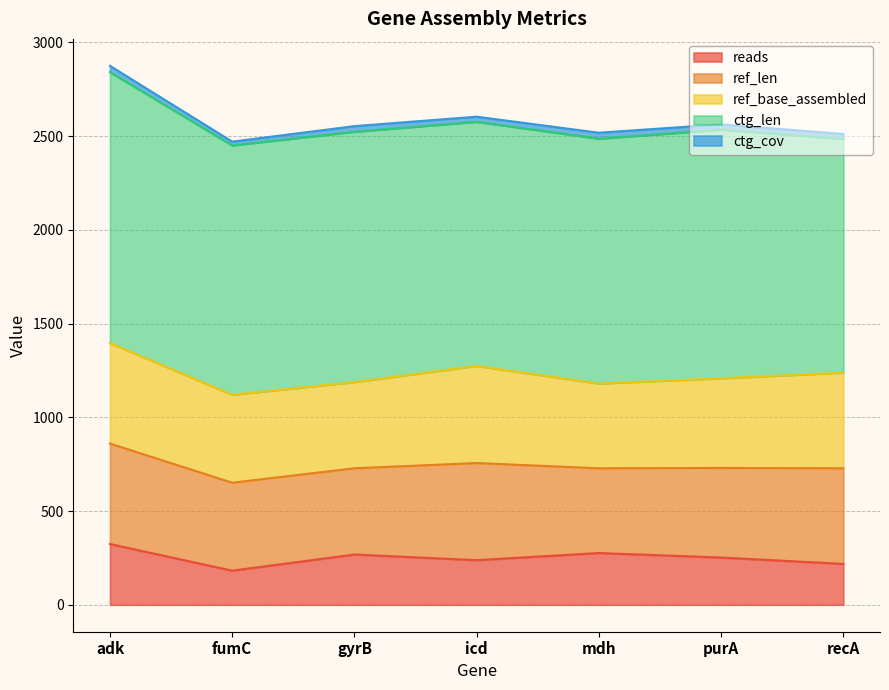

Rank the categories by reads value from highest to lowest.

adk, mdh, gyrB, purA, icd, recA, fumC